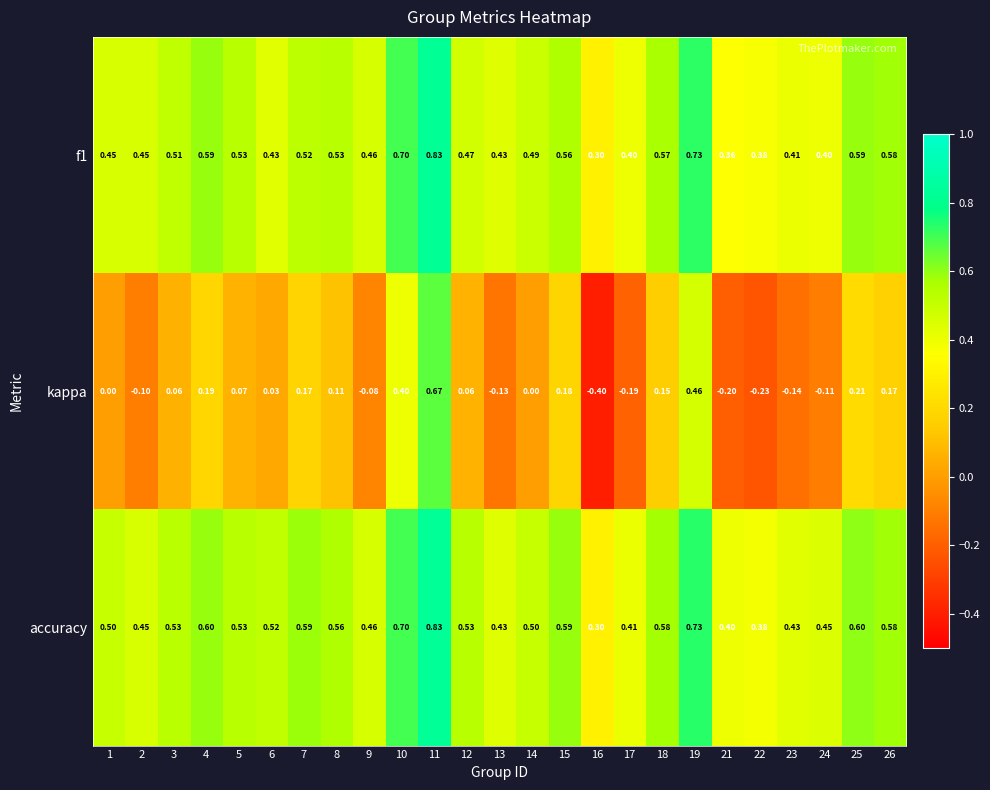

Which series has the widest spread of values?

kappa